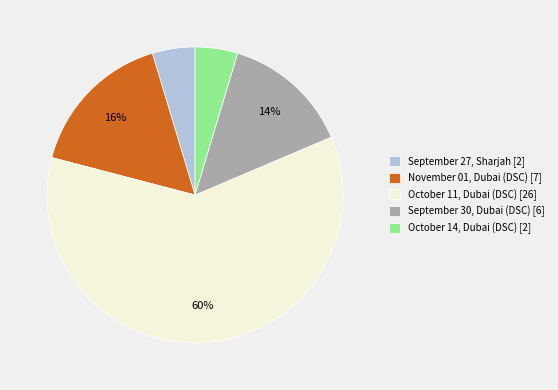

Is it true that November 01, Dubai (DSC) is 3% of the pie?

False